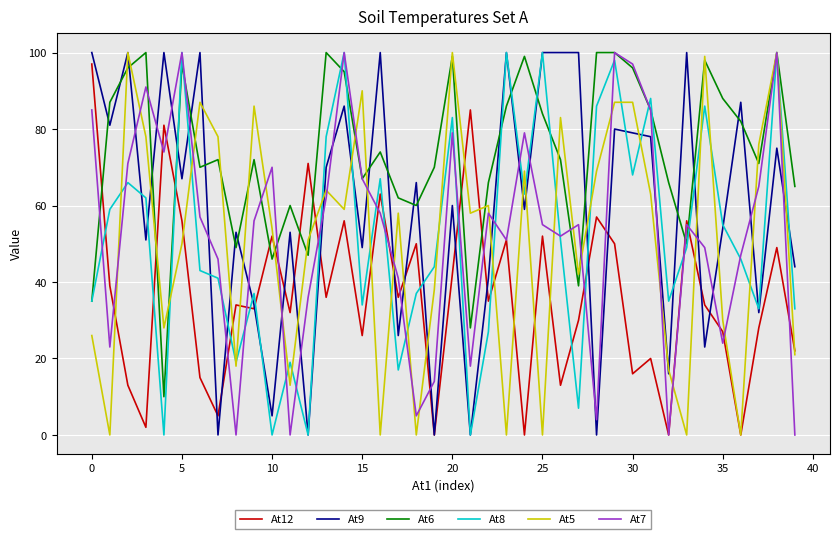

Which series ends up on top after the final intersection of At7 and At5?

At5